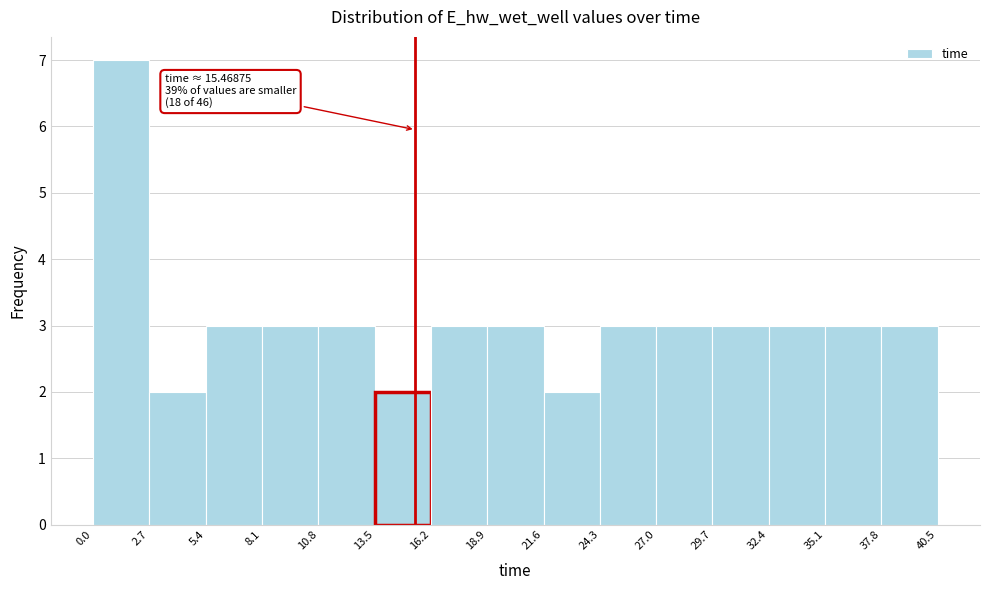

Over which range of the x-axis is the bar tallest?

0.0 to 2.7